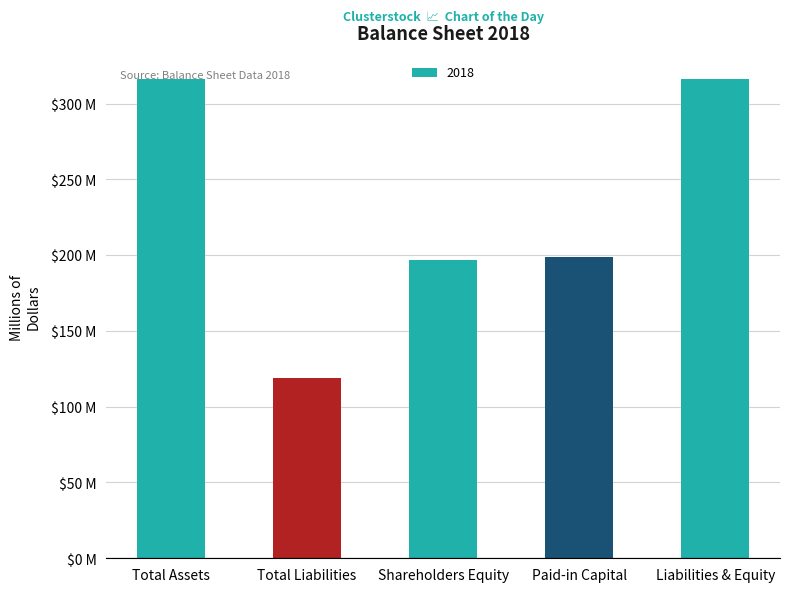

What is the change in value from Shareholders Equity to Liabilities & Equity?

+119